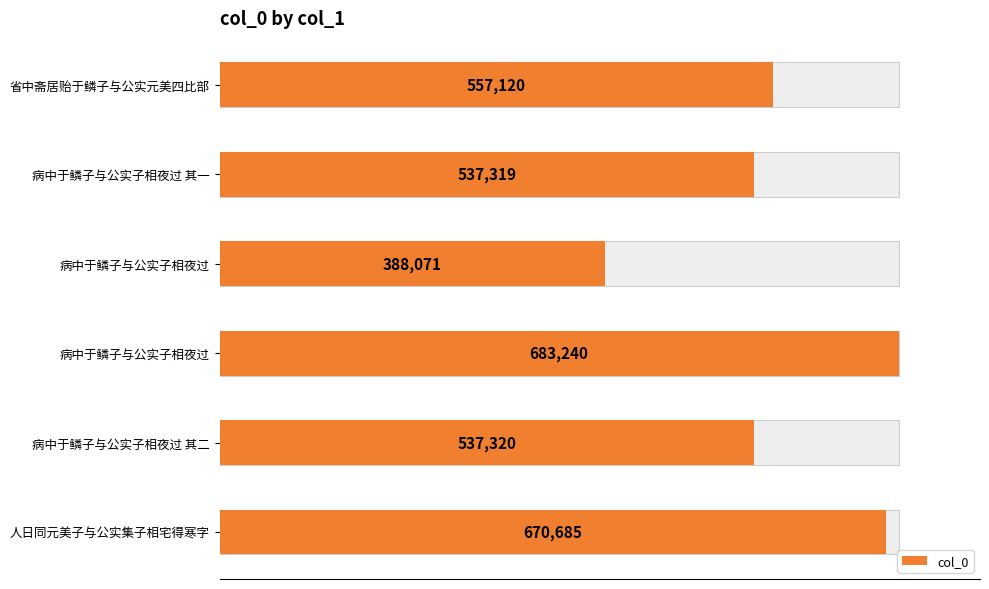

Between 300000 and 100000, which is larger?

300000